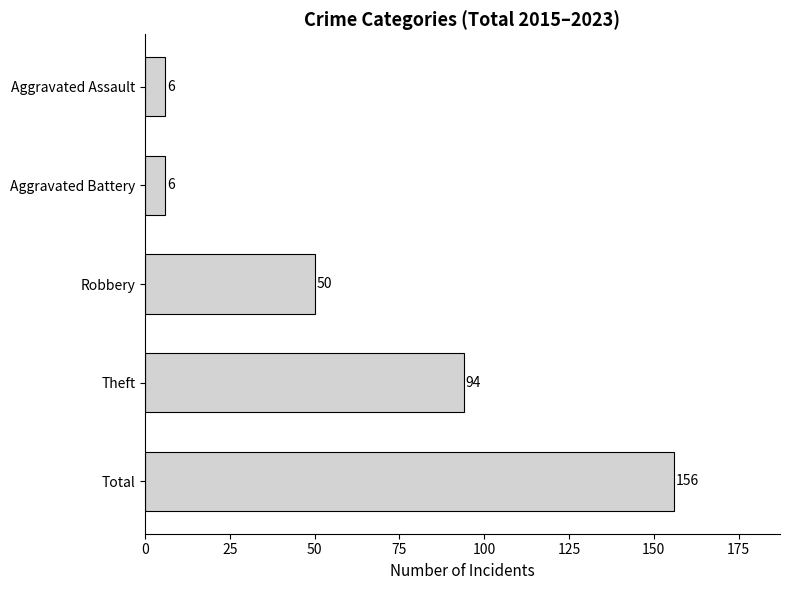

Where is the data nearest to the value 81?

Theft